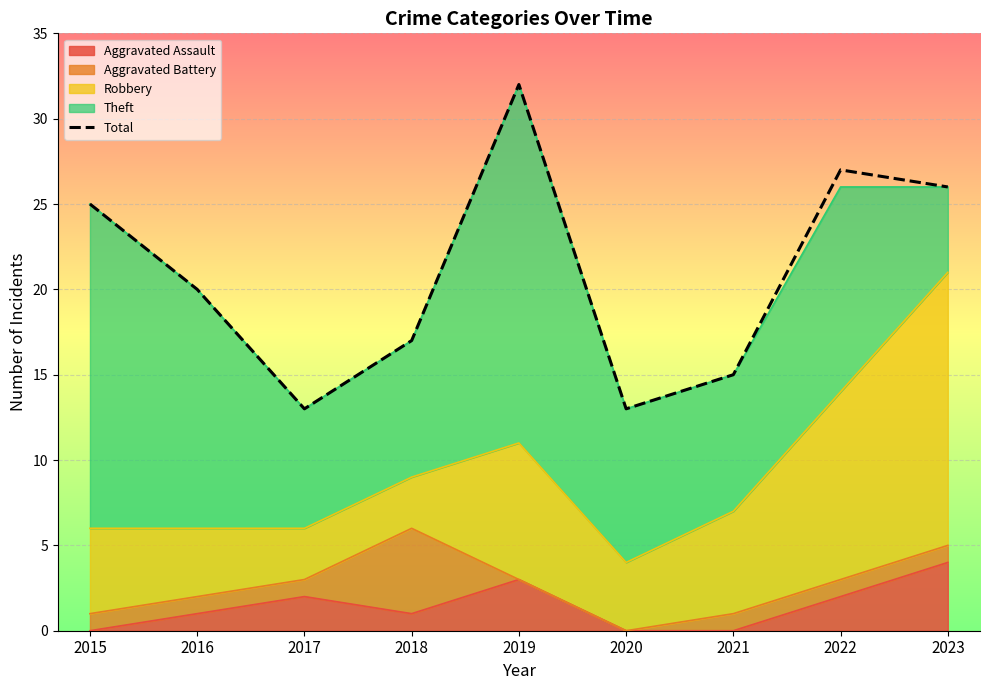

At which category does the chart reach its peak across all series?

2019